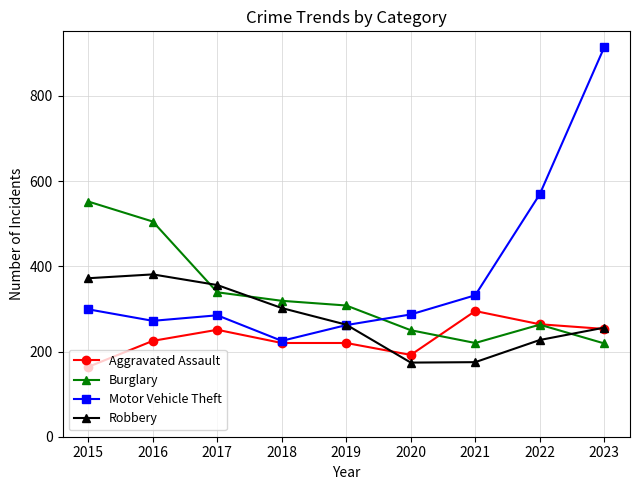

True or false: Burglary and Motor Vehicle Theft cross at least once.

True